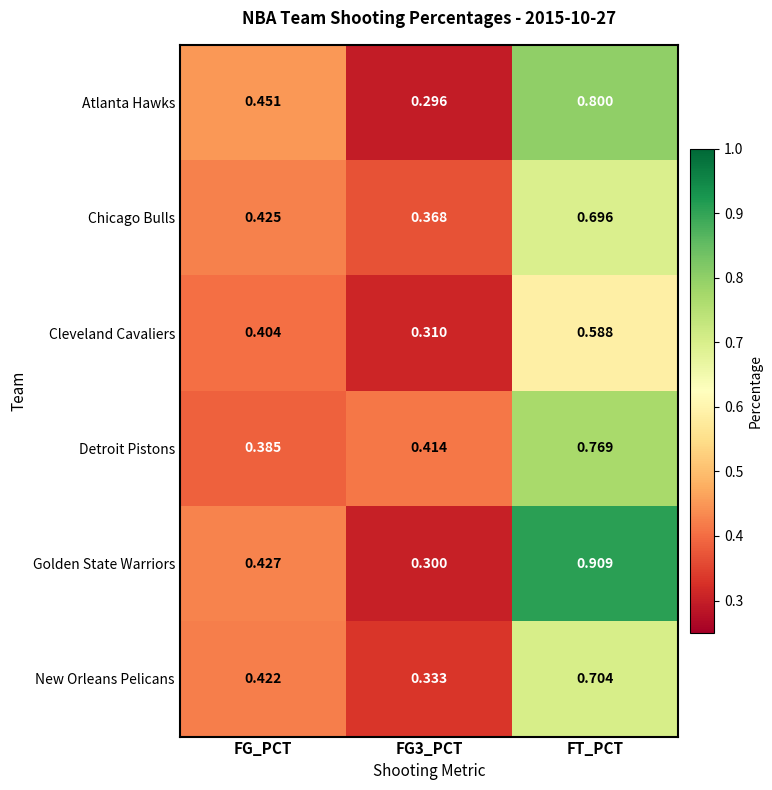

At which category is the sum across all series the highest?

FT_PCT